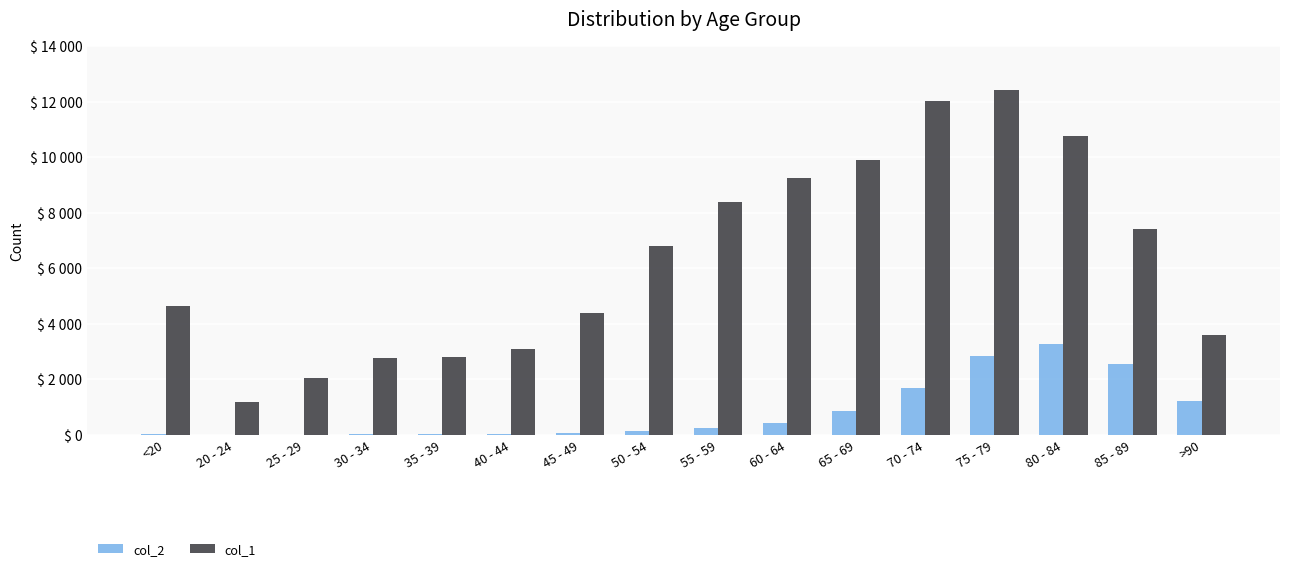

Is it true that col_2 equals 1224 at >90?

True